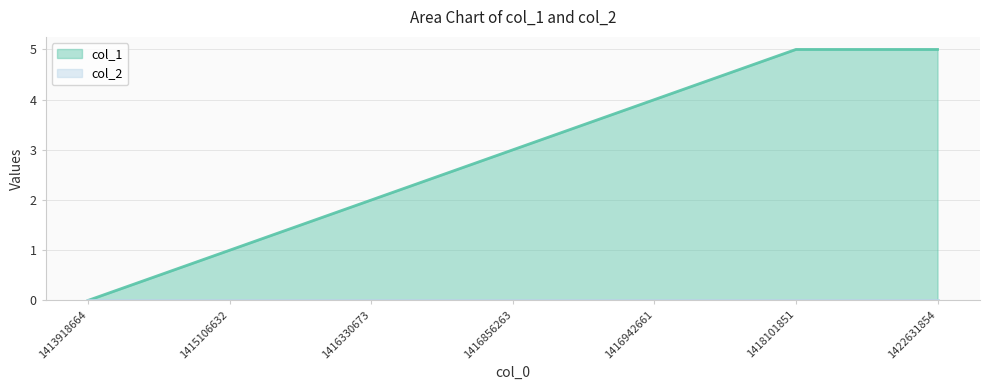

The value at 1418101851 is 1. True or false?

False